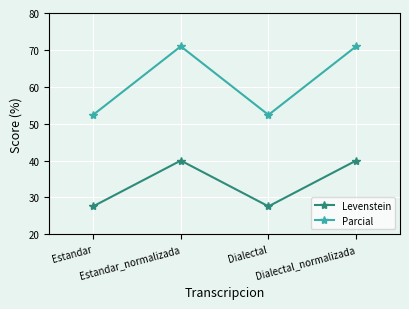

In Parcial, how many points are higher than both neighbors (excluding endpoints)?

1